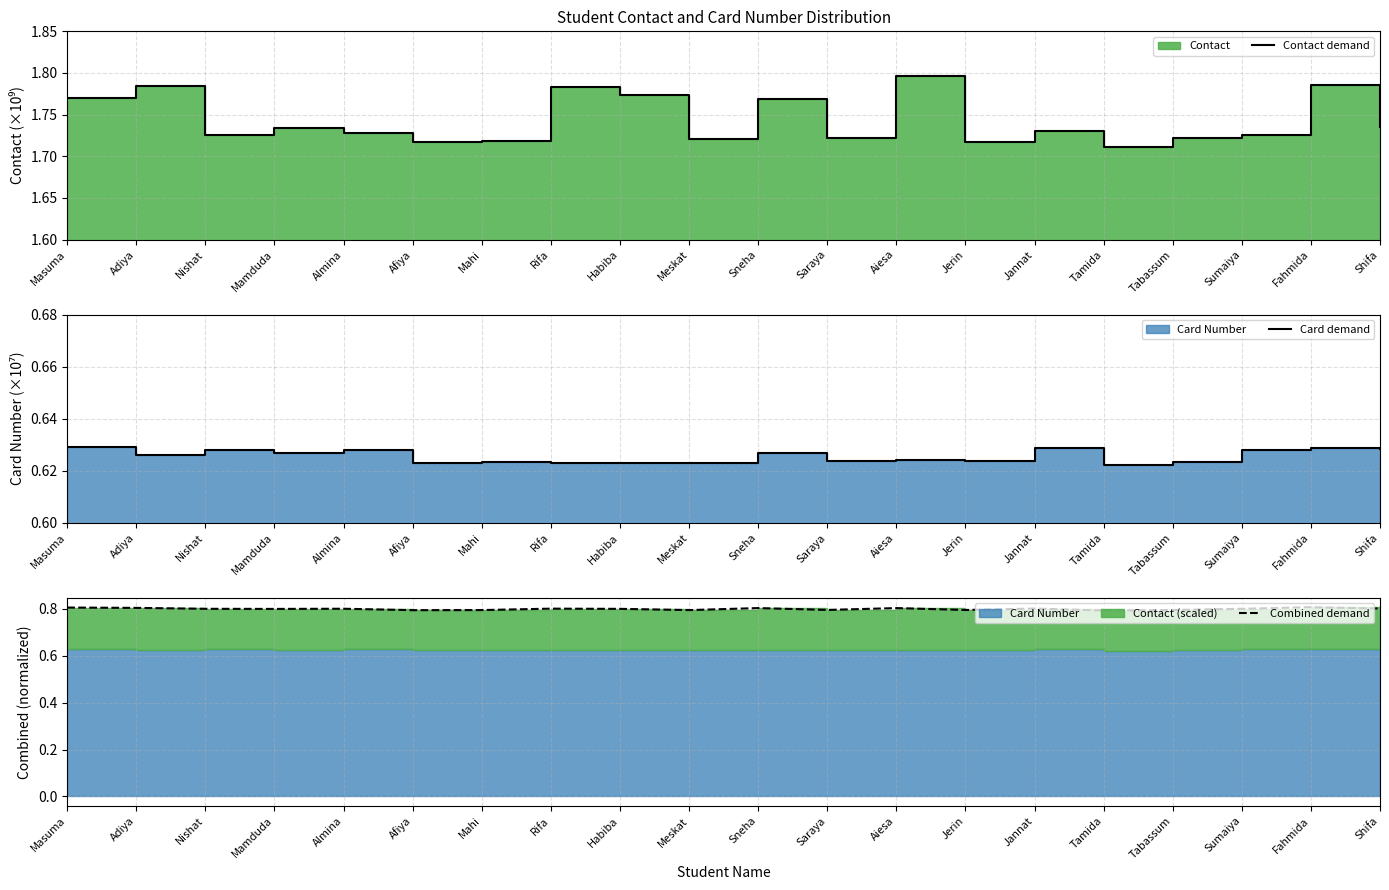

Rank the series by their average value, from highest to lowest.

Contact demand, Combined demand, Card demand